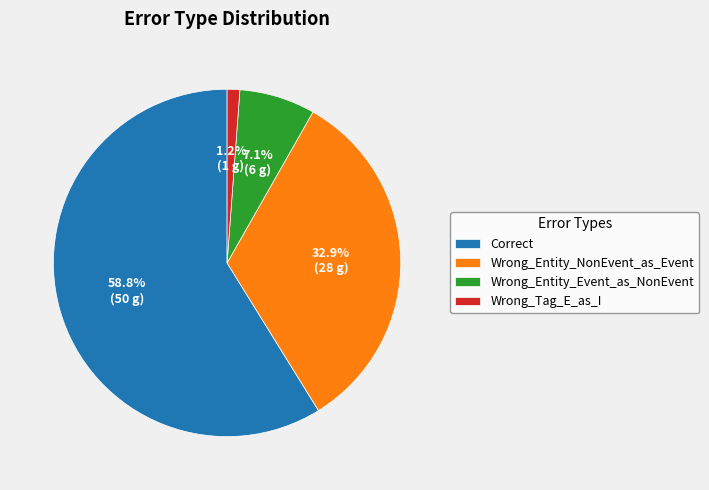

Does Correct account for over 50% of the chart?

Yes